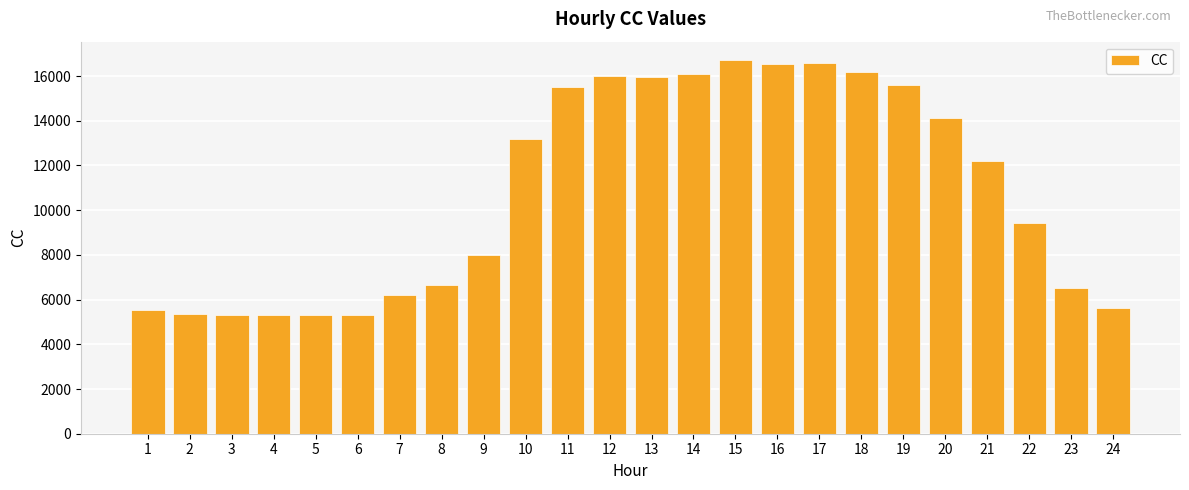

What is the difference between the maximum and minimum values?

11408.3